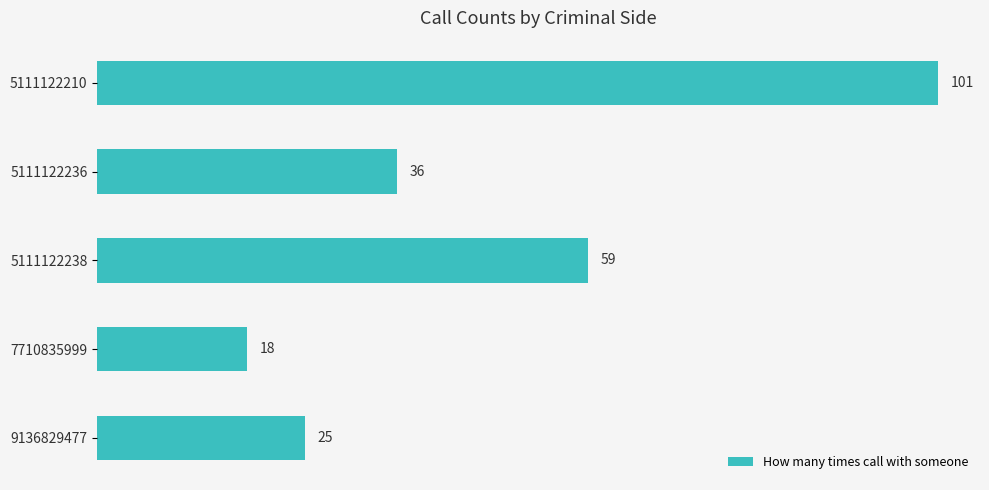

Between 5111122210 and 5111122236, which is larger?

5111122210